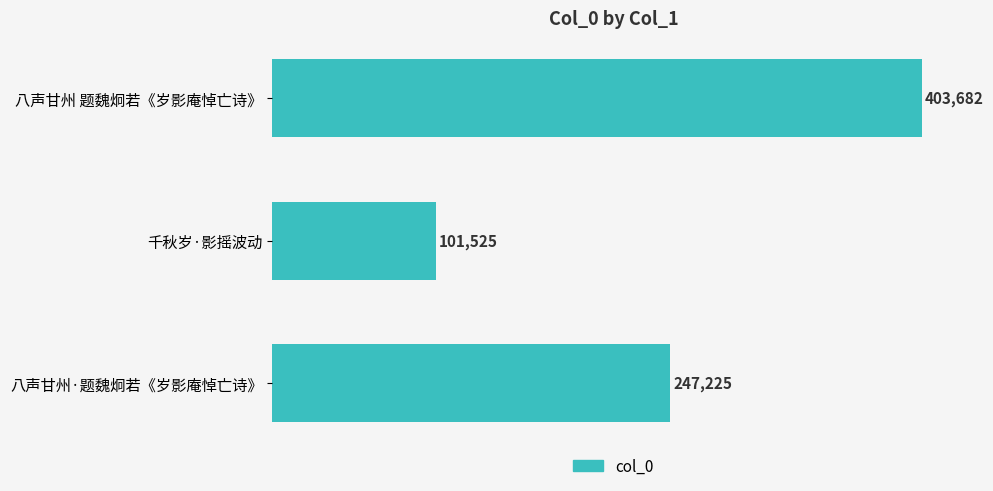

What is the smallest value displayed?

101525